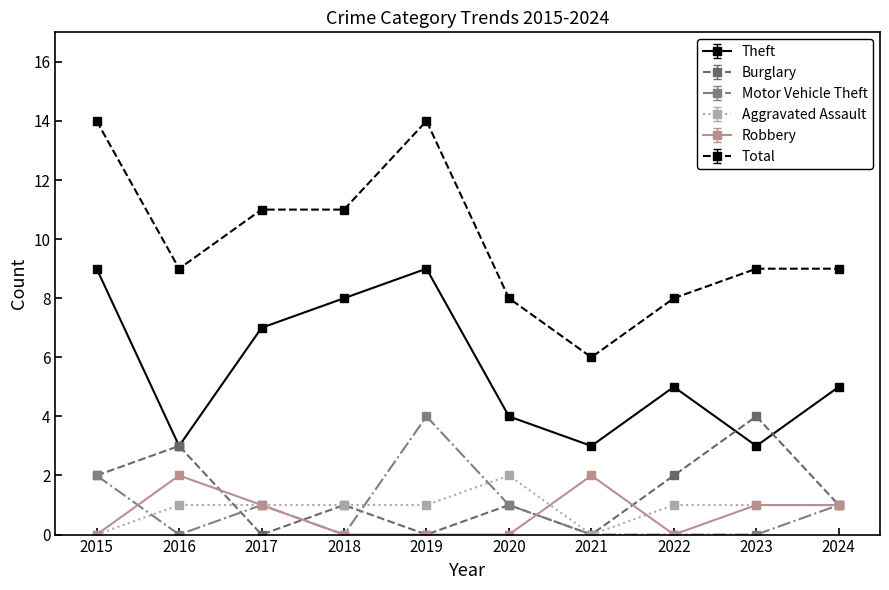

At which label does Motor Vehicle Theft reach its peak?

2019